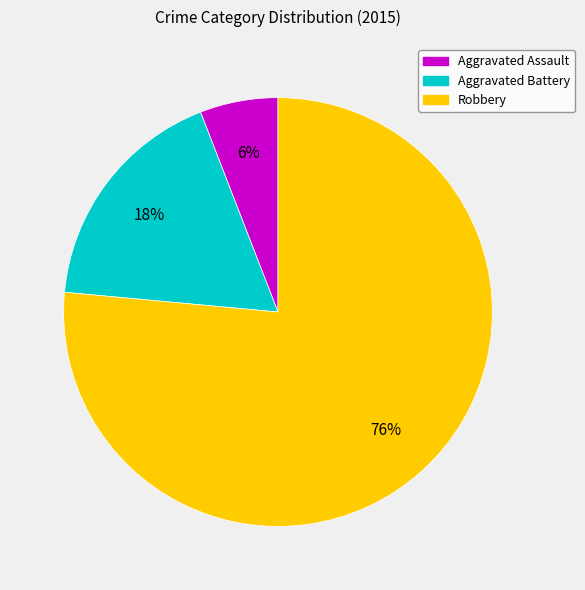

How many segments does this pie chart have?

3